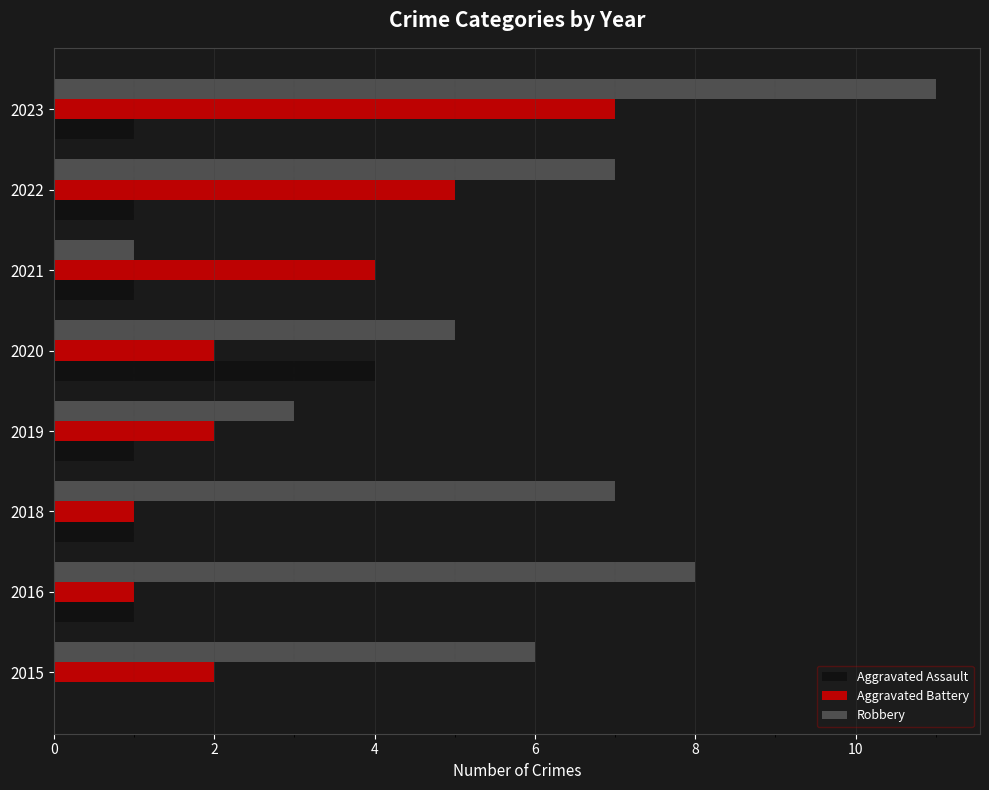

The value of Robbery at 2023 is 15. True or false?

False